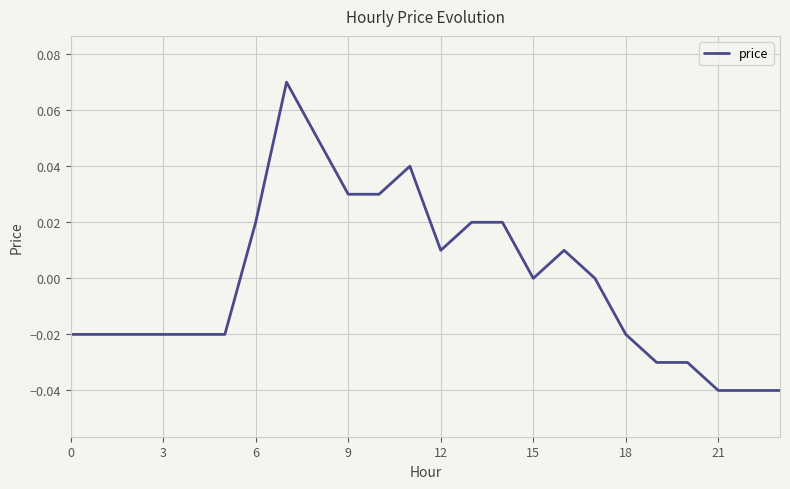

Which category has the lowest value across all series?

21